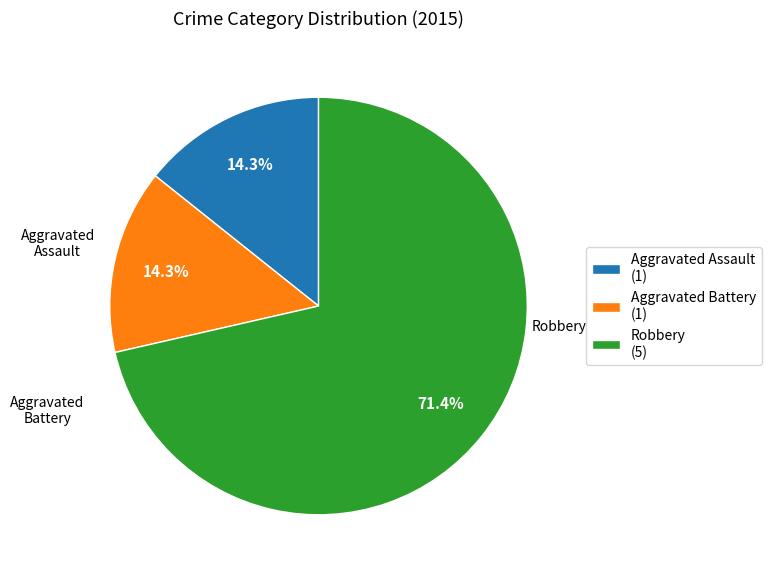

What percentage do Aggravated Assault and Robbery together represent?

85.7%